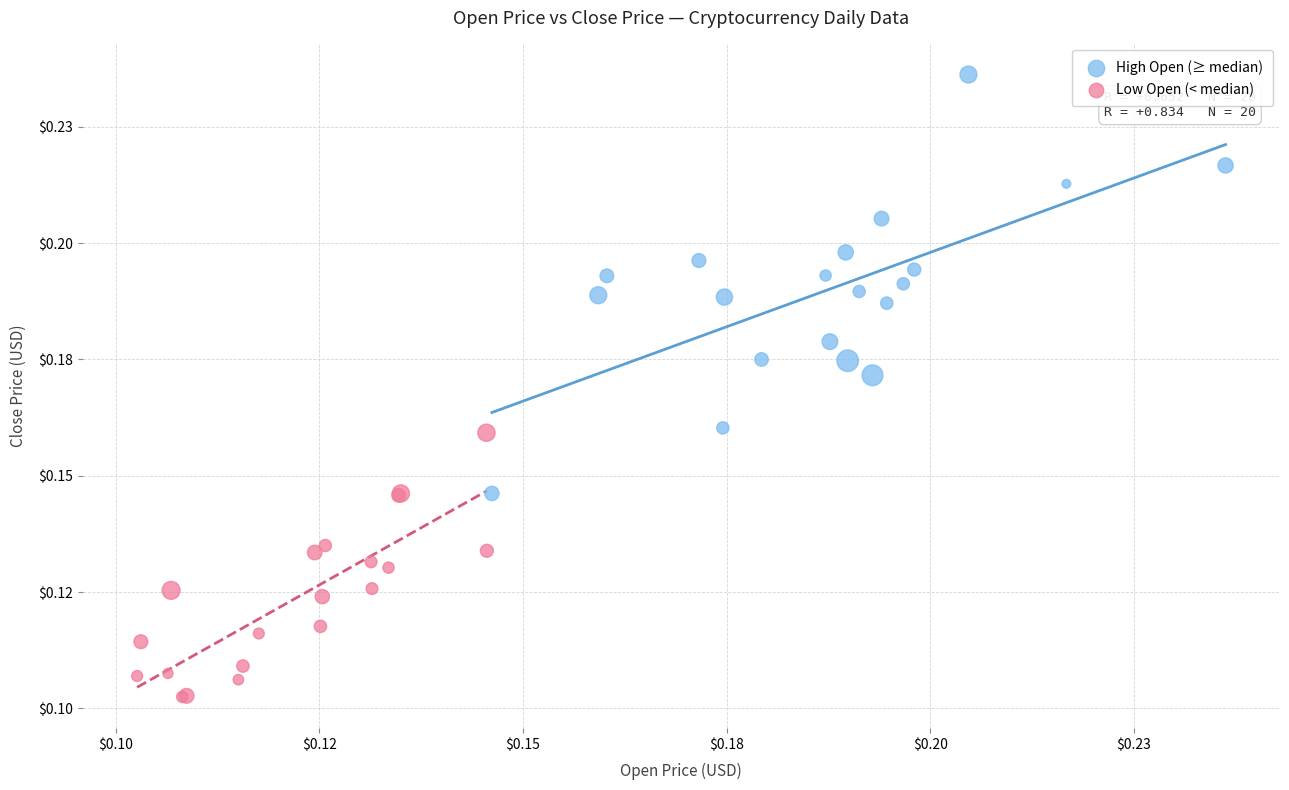

Which series has the largest Y range (max minus min)?

High Open (≥ median)